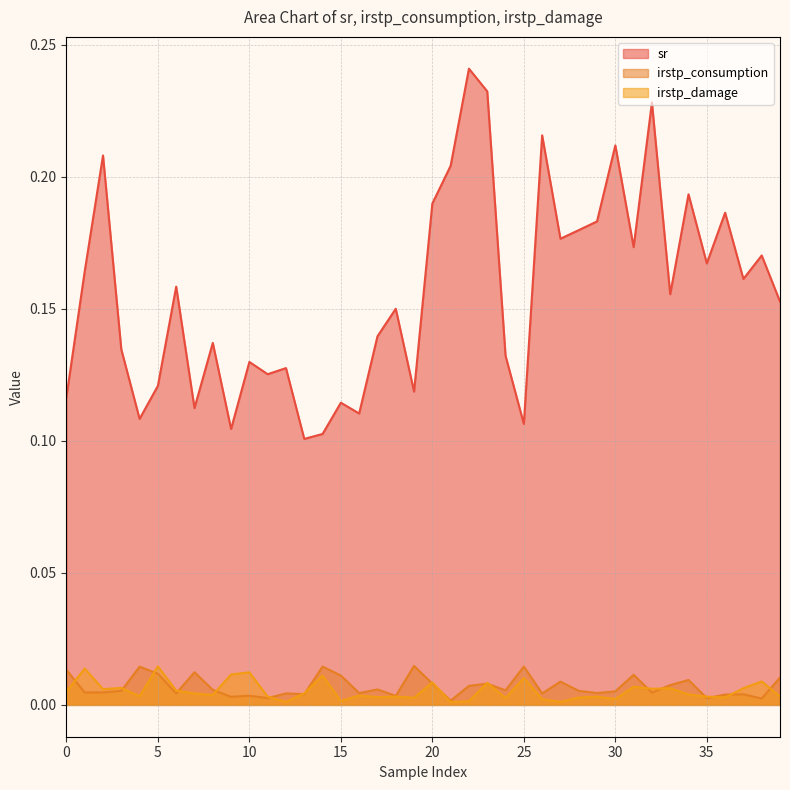

Where is irstp_consumption nearest to the value 0?

21